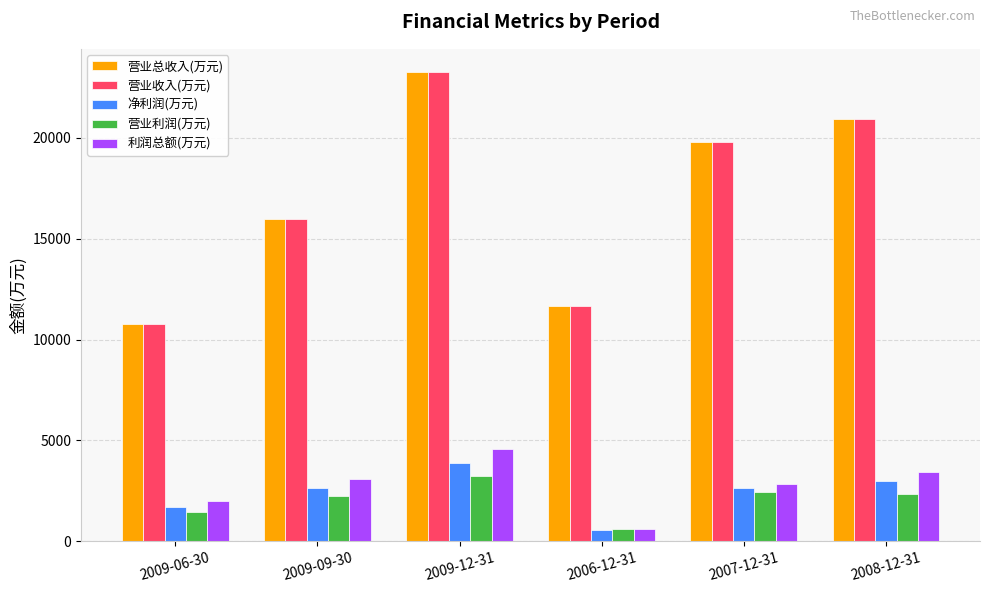

At which category is the sum across all series the highest?

2009-12-31